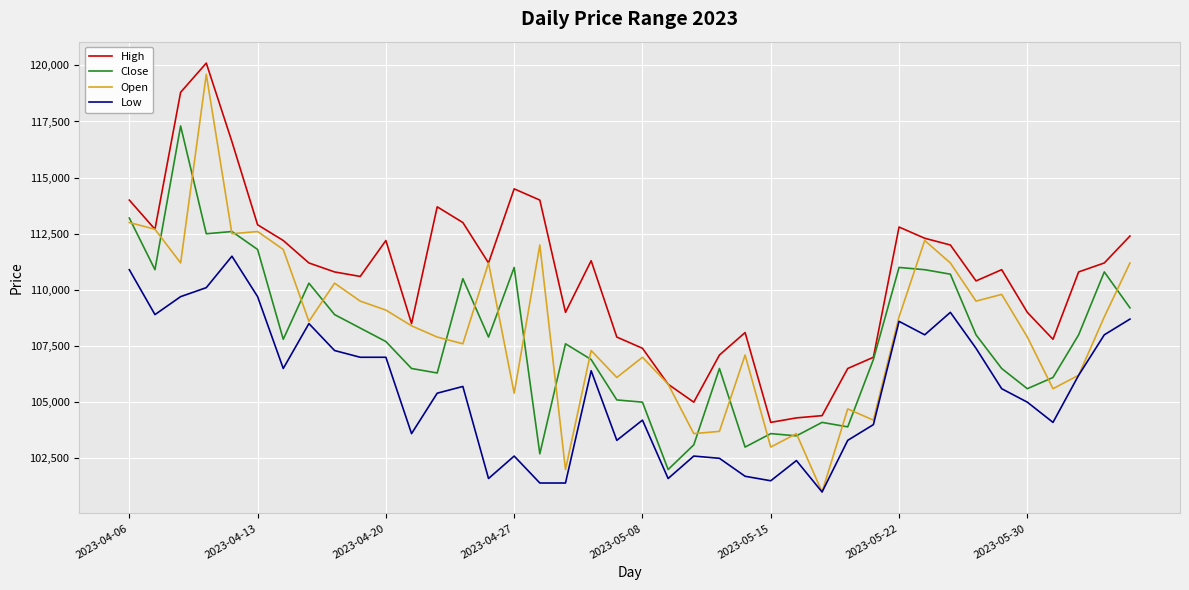

What is the sum of all Low values?

4223900